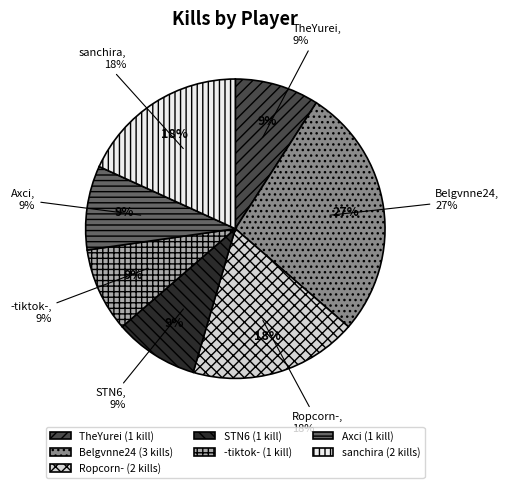

Rank the categories by value from lowest to highest.

TheYurei, STN6, -tiktok-, Axci, Ropcorn-, sanchira, Belgvnne24